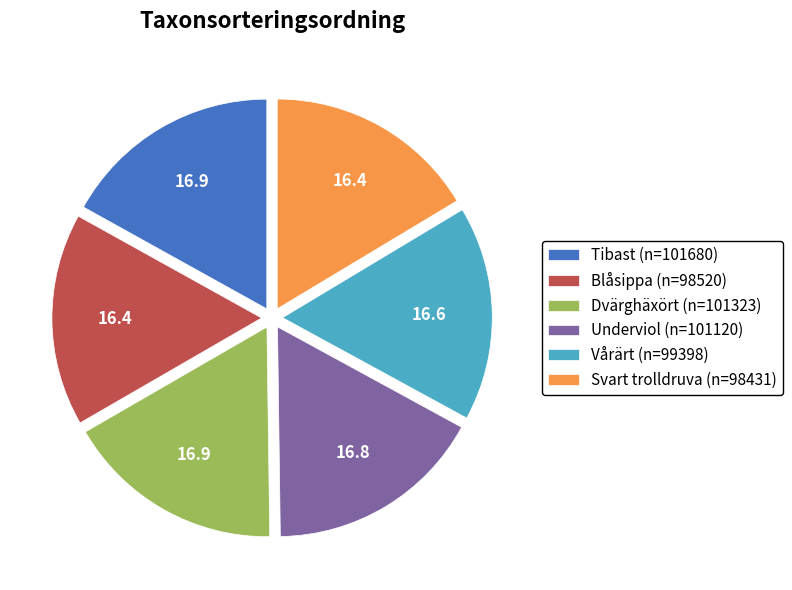

Is there any slice that represents more than half of the pie?

No